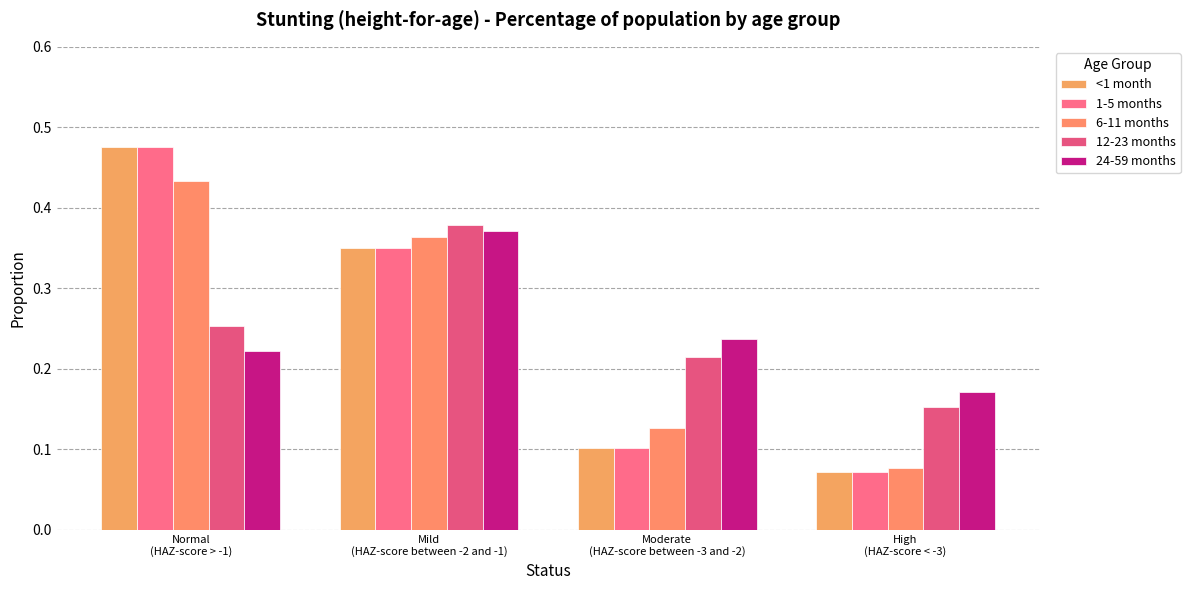

Does the chart contain stacked bars?

No